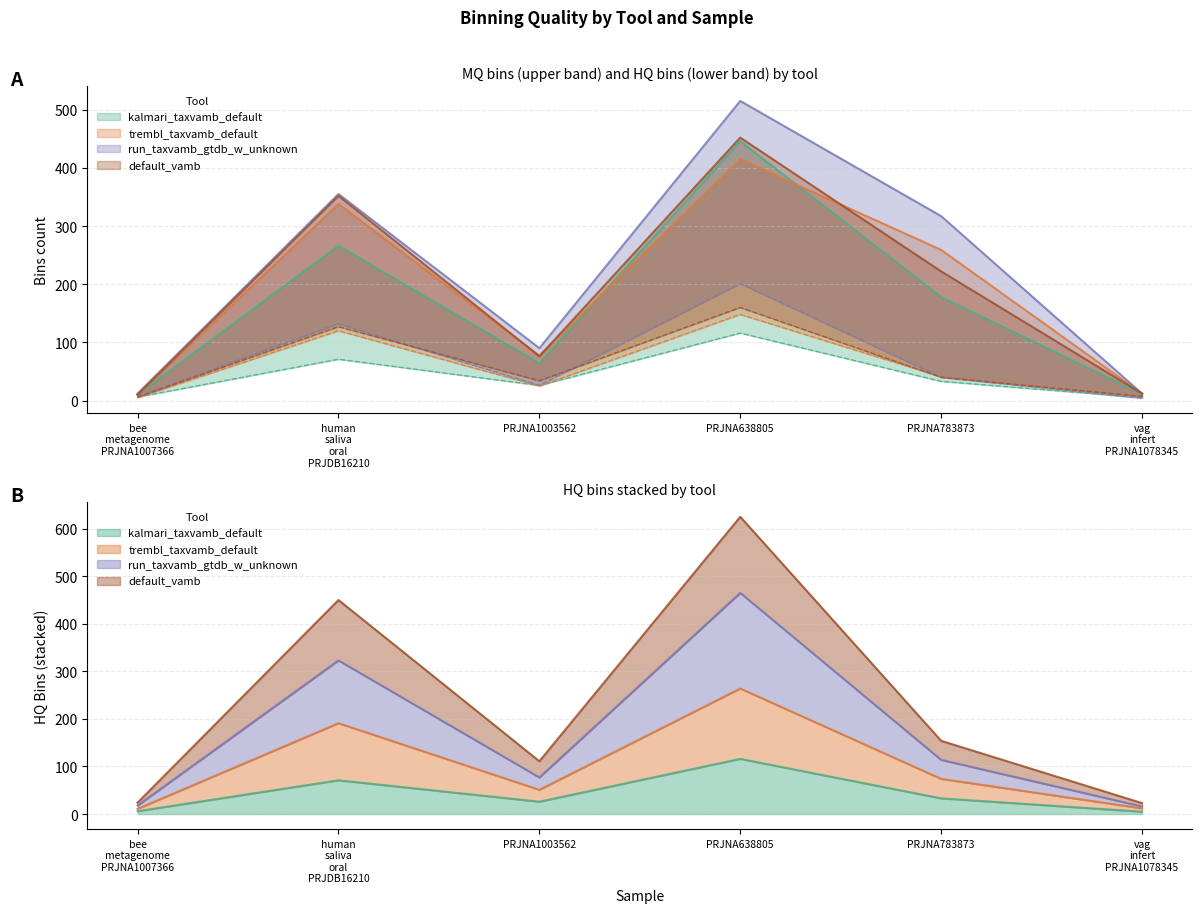

True or false: run_taxvamb_gtdb_w_unknown has more than 0 interior local peaks.

True